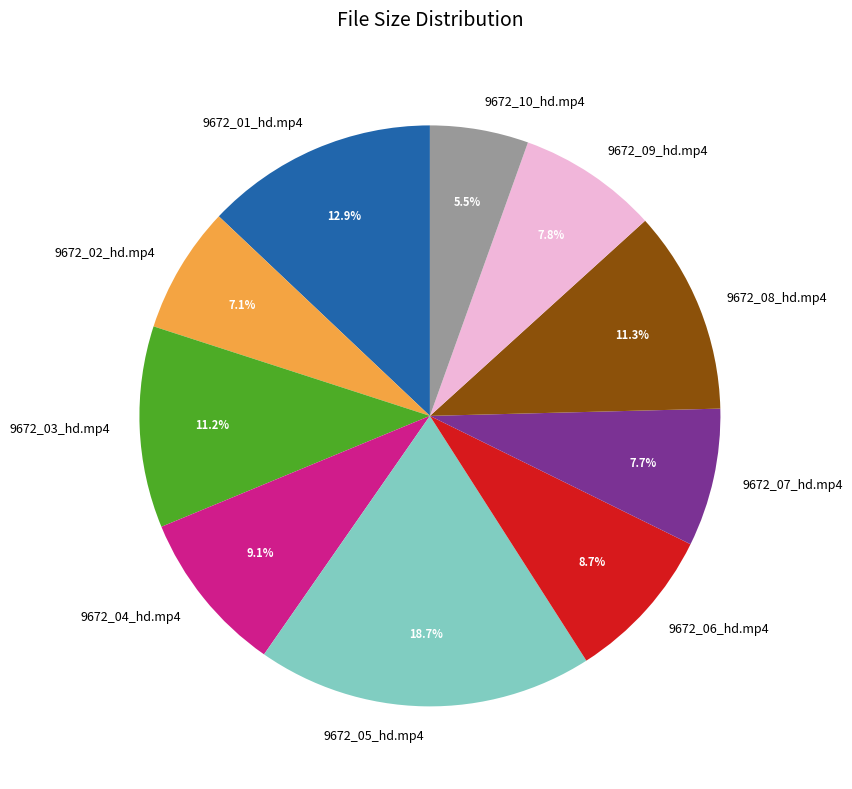

Combined, what portion of the pie is 9672_06_hd.mp4 and 9672_04_hd.mp4?

17.8%